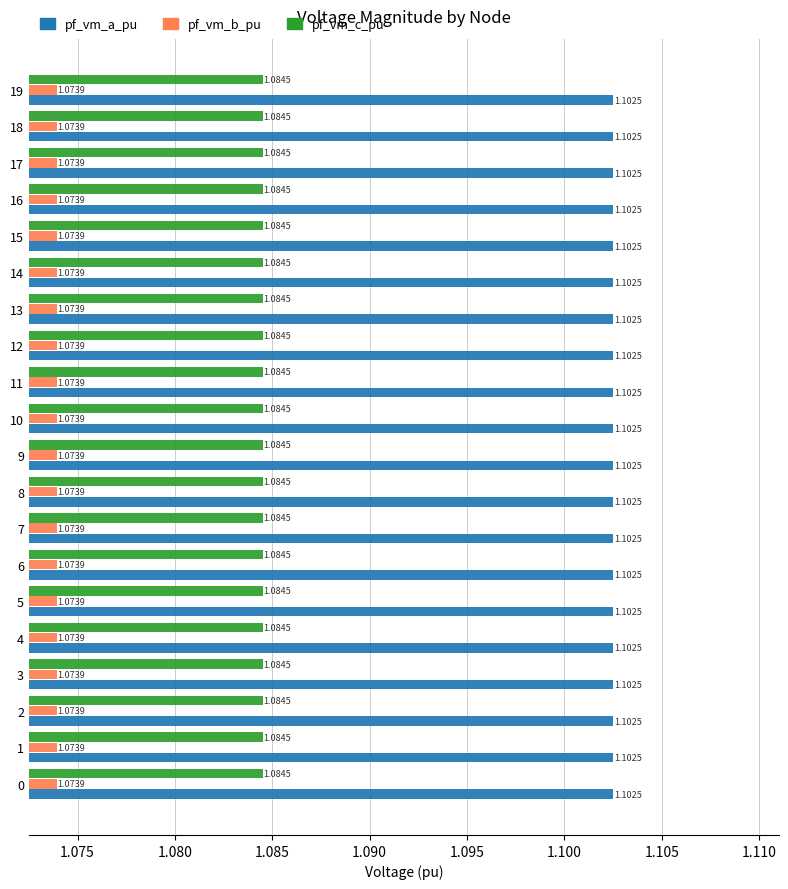

Which category has the lowest value across all series?

17